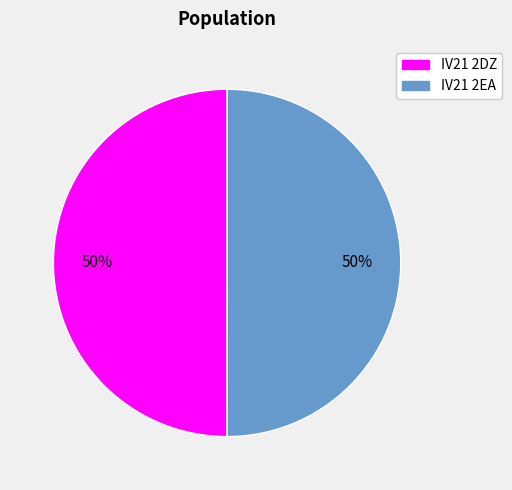

To the nearest percent, what percentage of the pie is IV21 2DZ?

50%